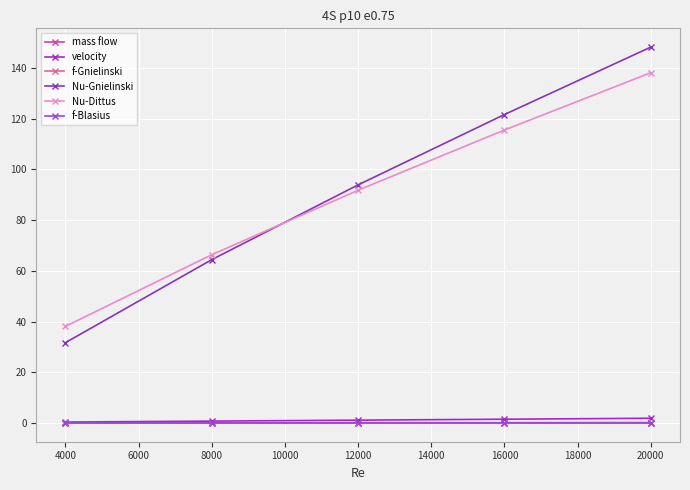

True or false: Nu-Dittus has a value of 38.1 at 4000.

True